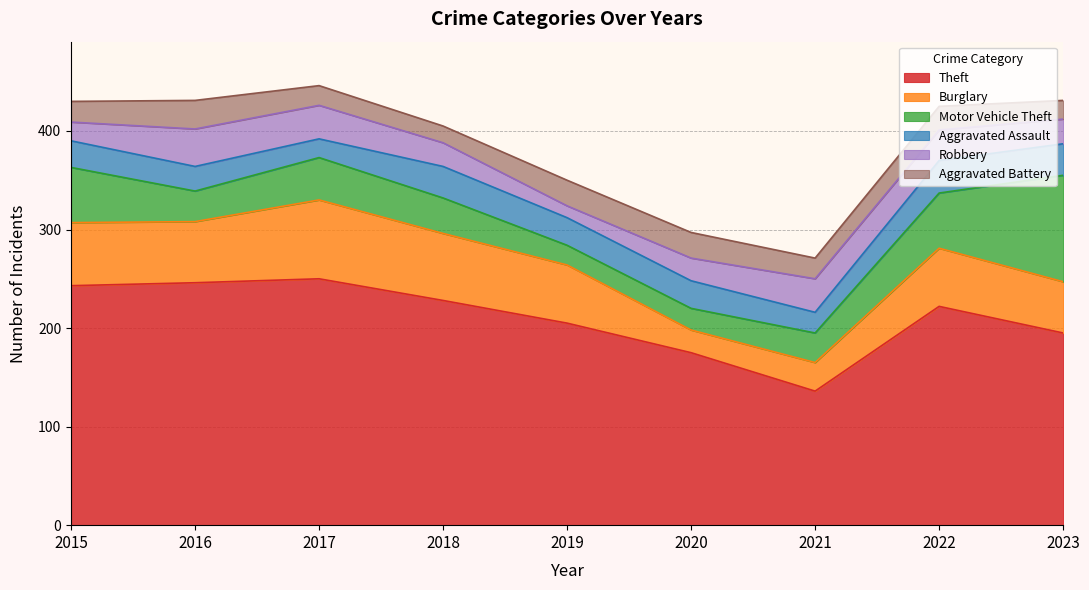

Between 2017 and 2021, which series saw the biggest shift?

Theft